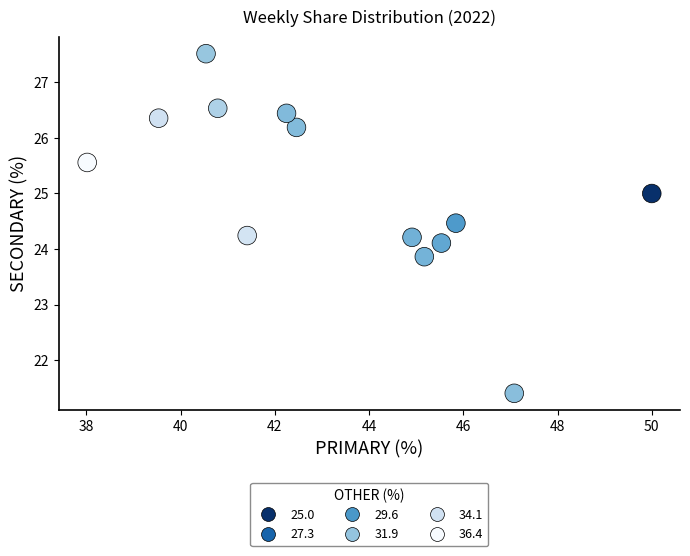

What is the range of X values (max minus min)?

12.0